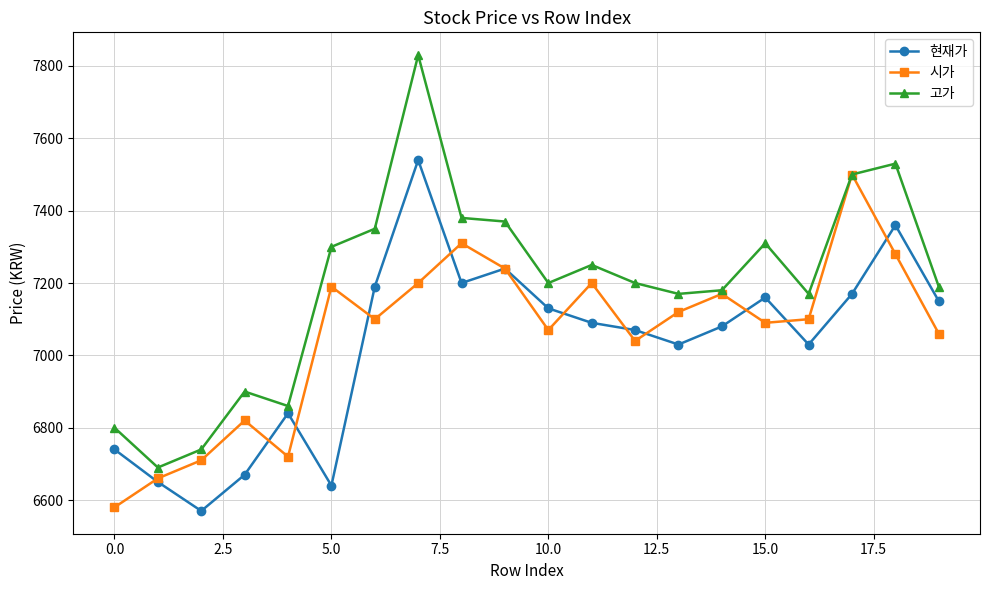

Rank the series by their average value, from lowest to highest.

현재가, 시가, 고가